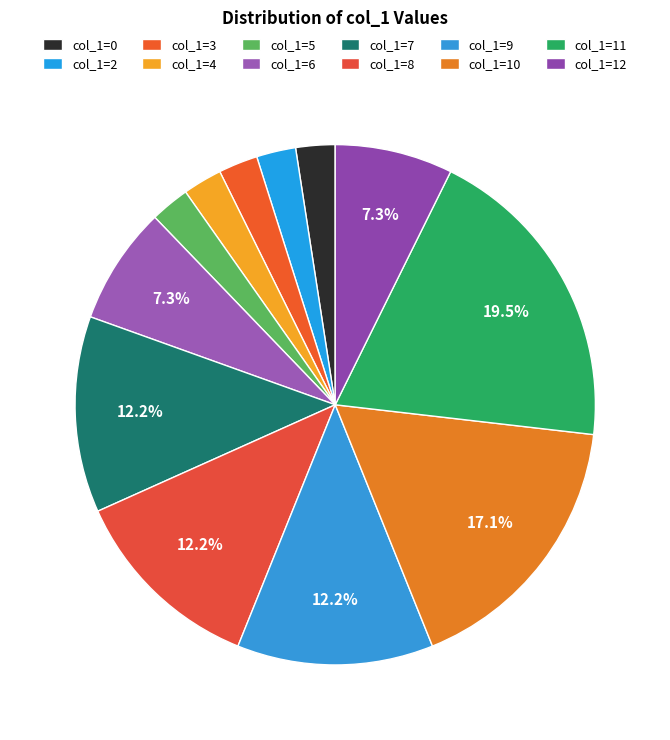

To the nearest percent, what is the difference between the largest and smallest slice percentages?

17%